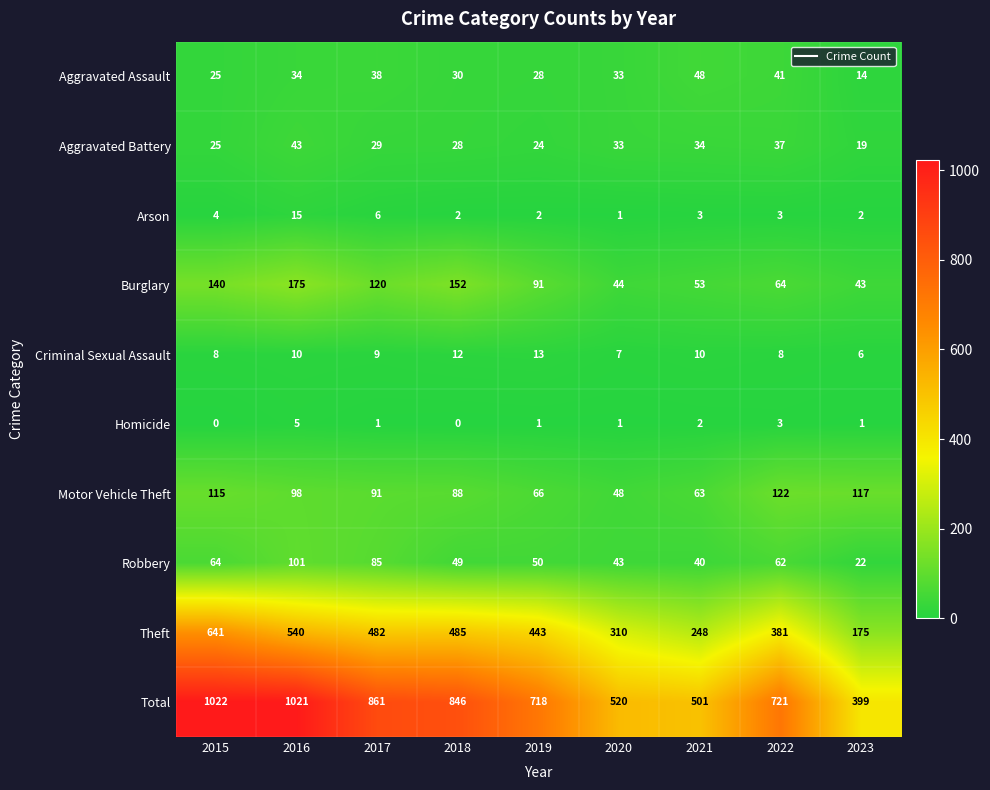

List the labels in order of Burglary value, smallest first.

2023, 2020, 2021, 2022, 2019, 2017, 2015, 2018, 2016